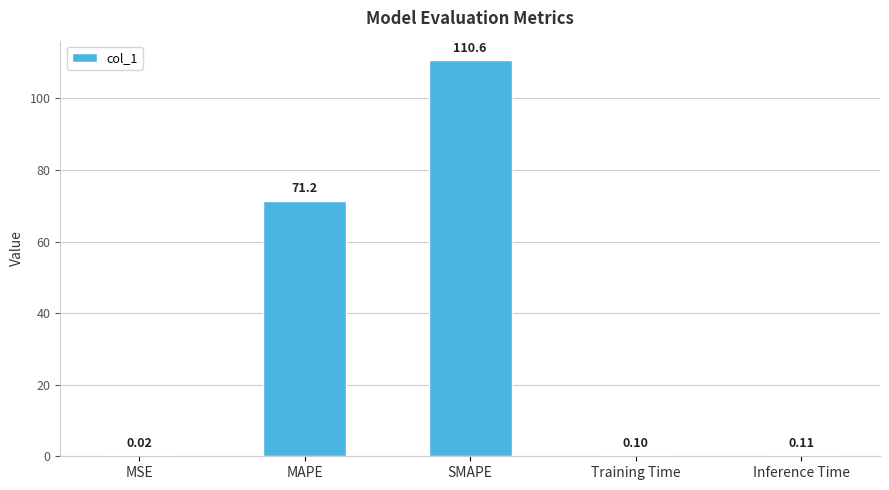

Between MAPE and Inference Time, which is larger?

MAPE